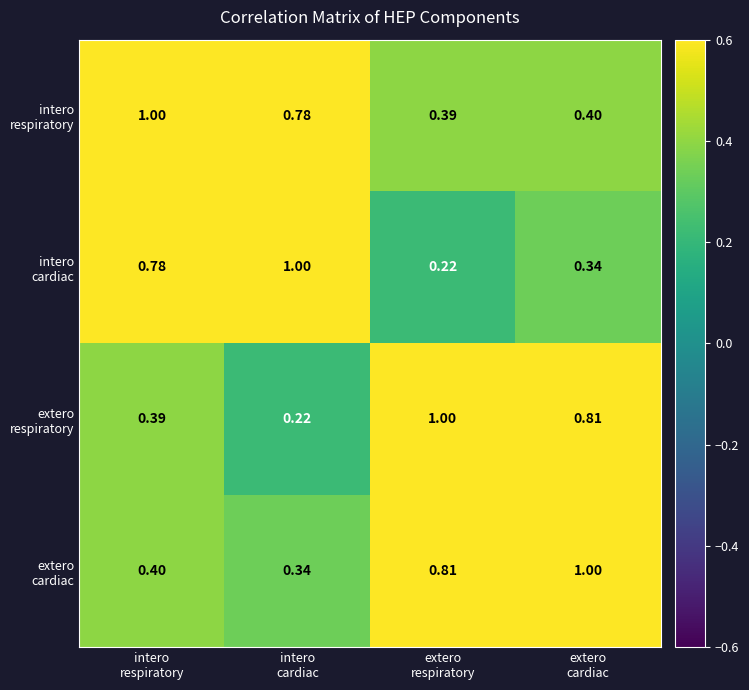

Which category has the lowest value across all series?

extero
respiratory